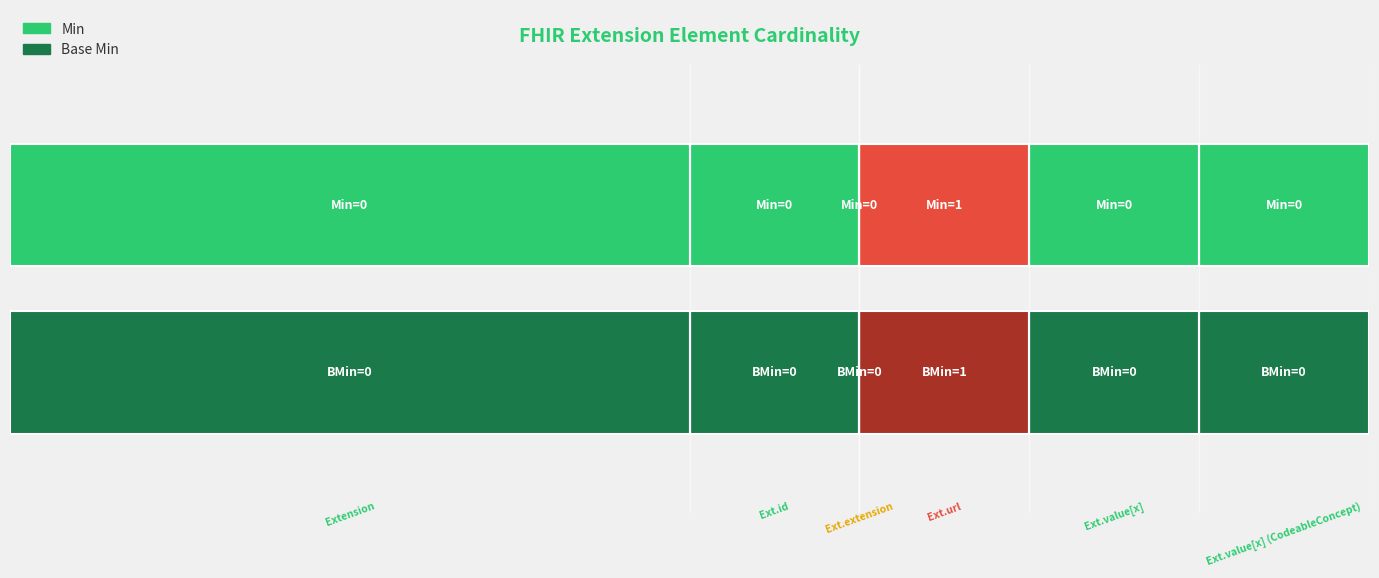

At how many categories does at least one series exceed 0?

1